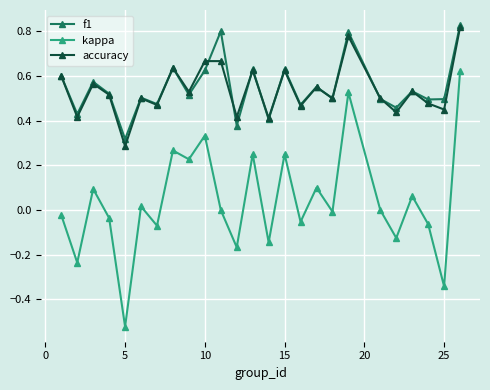

True or false: f1 and kappa intersect in this chart.

False